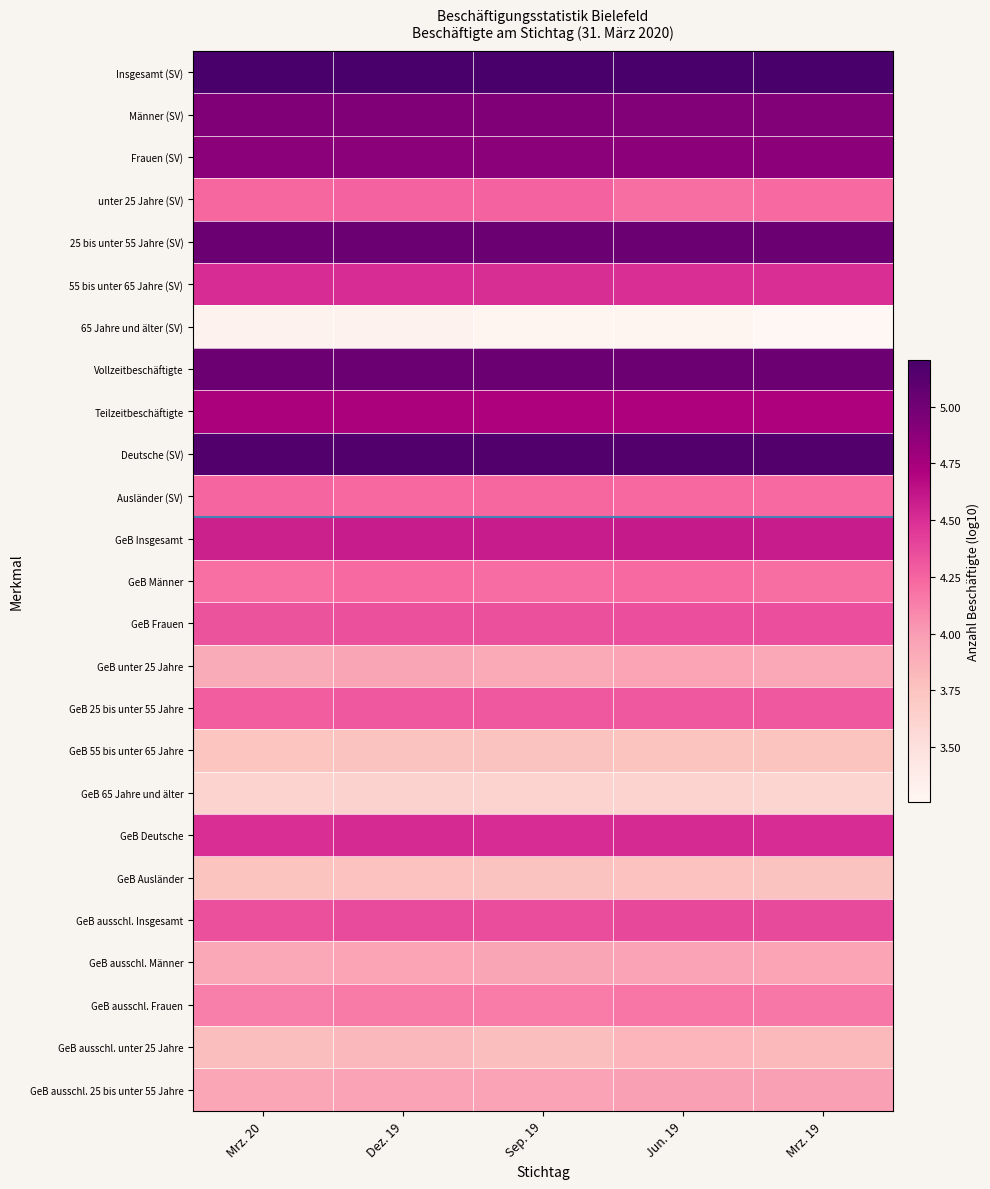

At which category is the sum across all series the highest?

Dez. 19